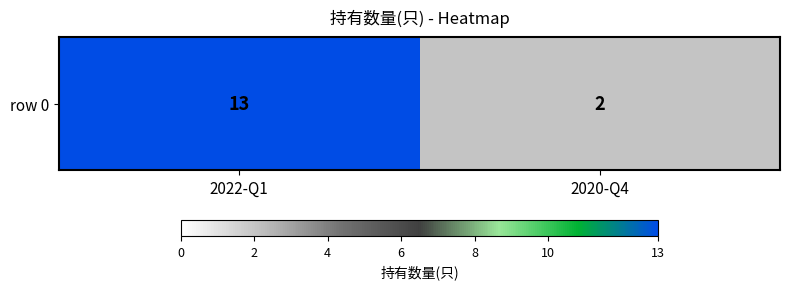

What is the approximate value at 2022-Q1, to the nearest 5?

15